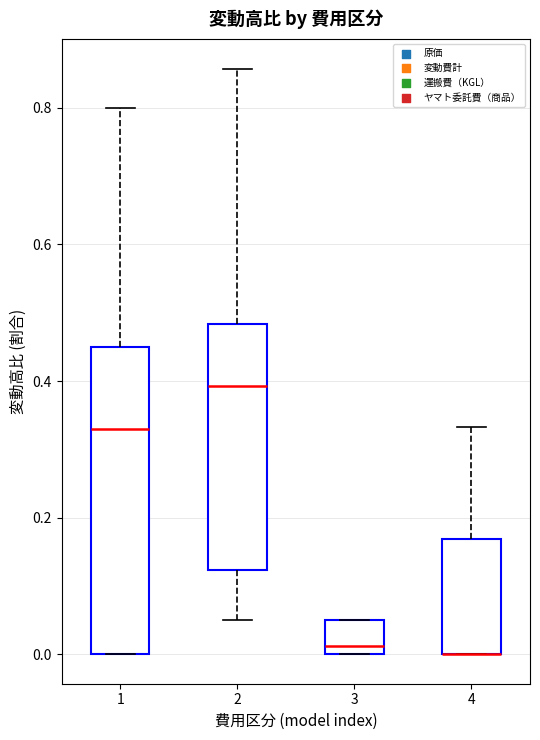

Where does the median line of the box at x = 2 sit on the y-axis? The values are not printed on the chart, so give them approximately, as read against the axis.

0.40